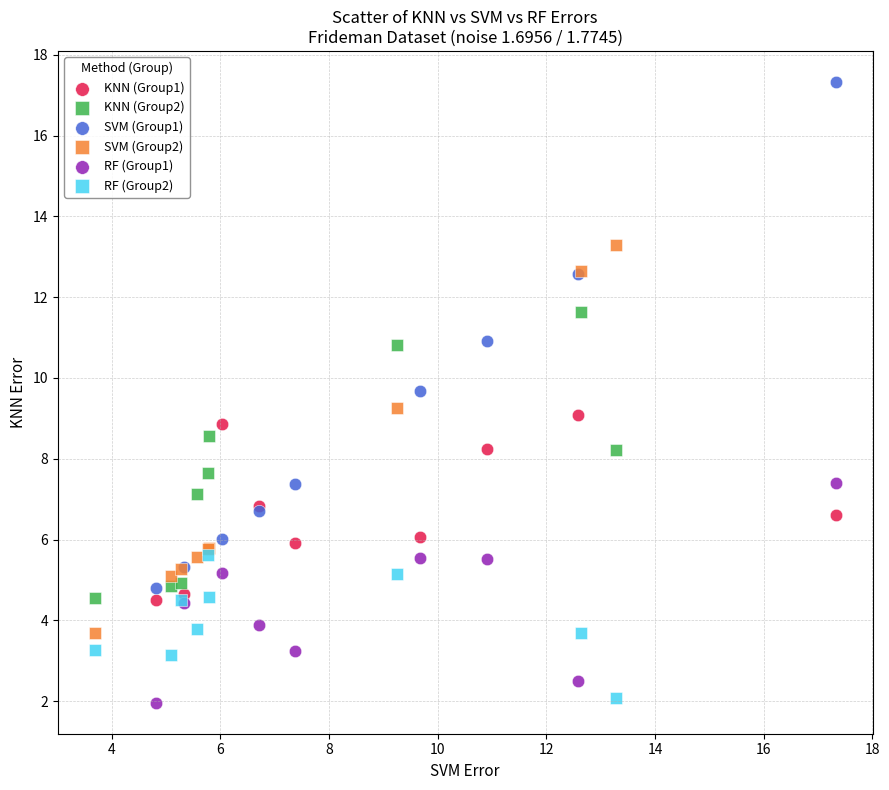

Which series has the widest spread of Y values?

SVM (Group1)